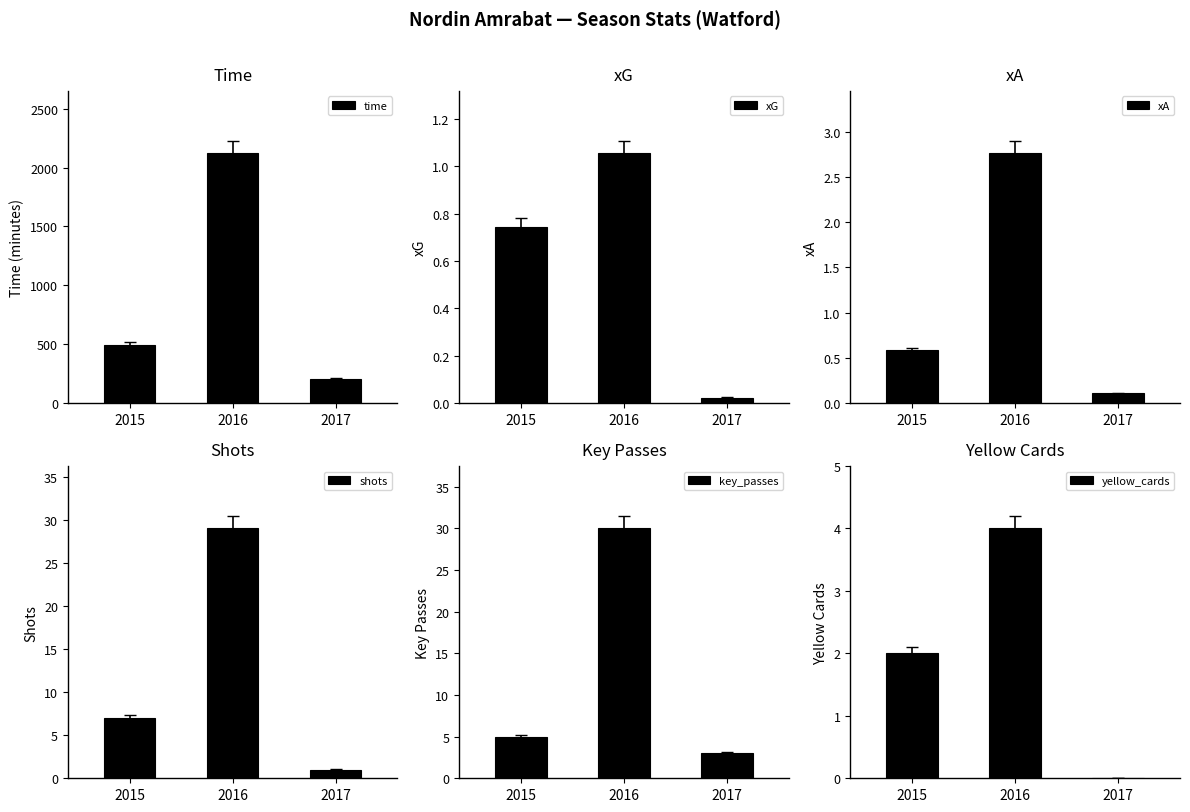

How many series are shown in this chart?

6